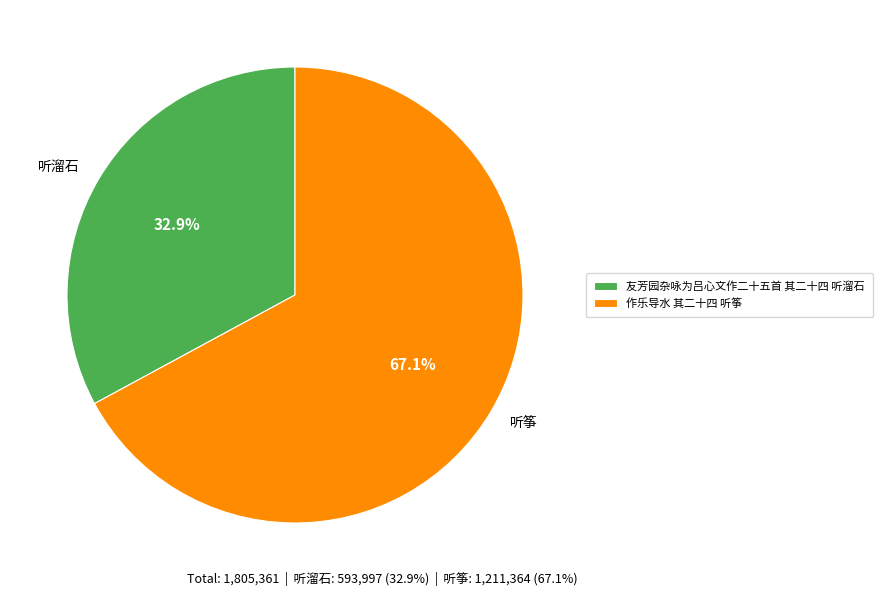

How many segments does this pie chart have?

2